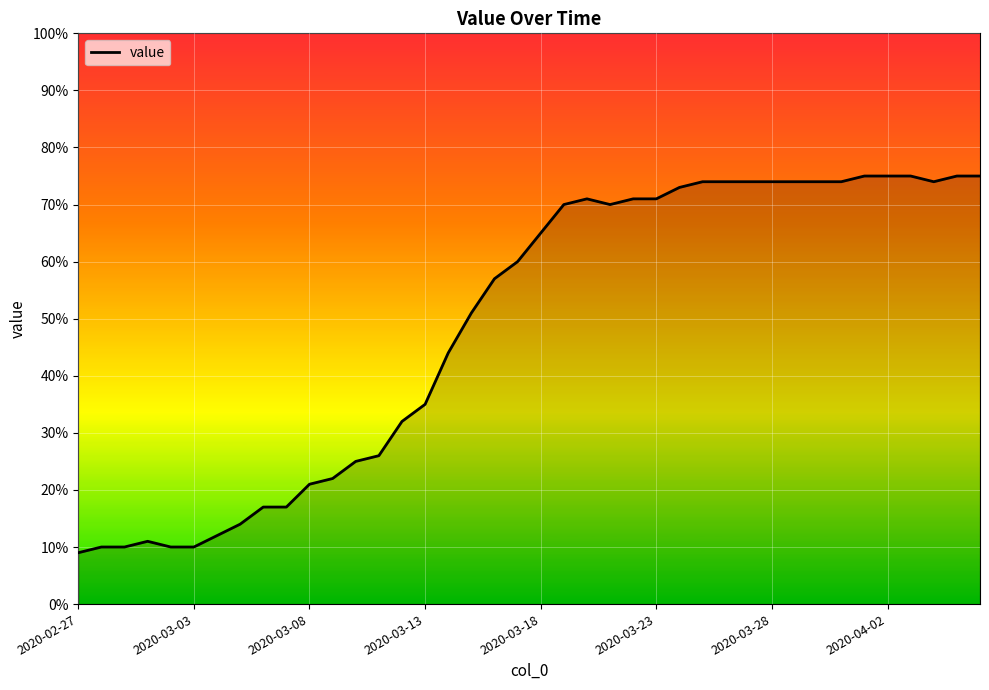

What is the smallest value displayed?

9